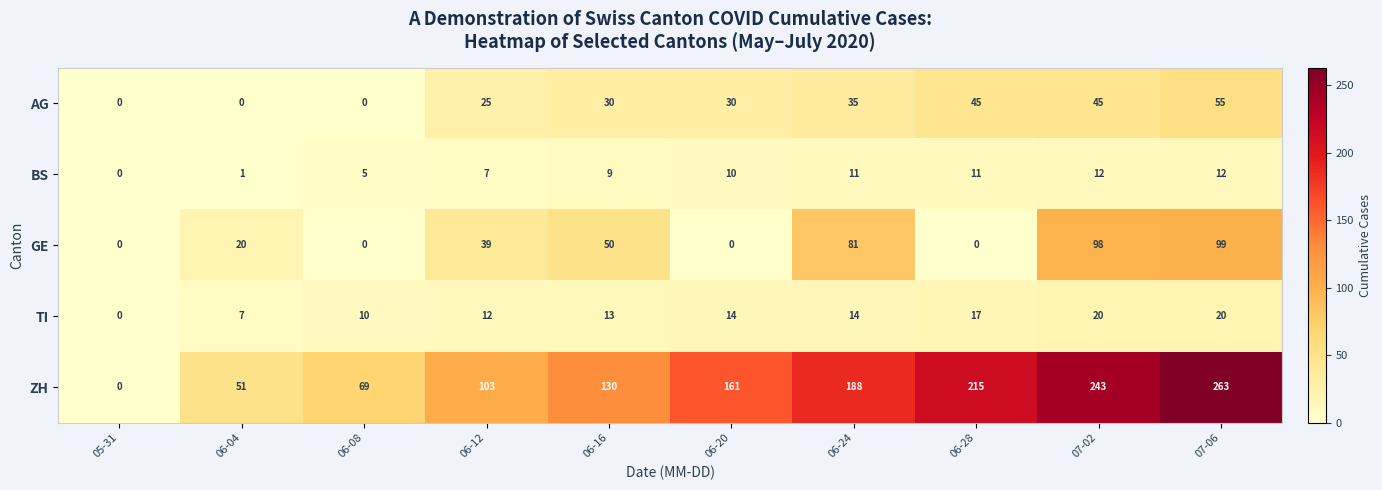

Where is ZH nearest to the value 131?

06-16